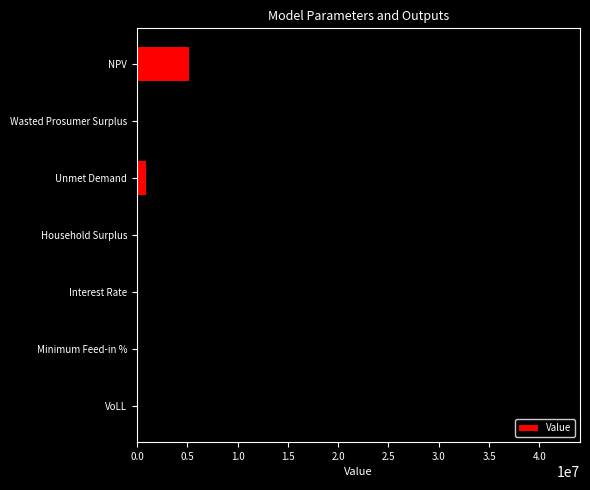

What is the sum of all values?

49533663.7